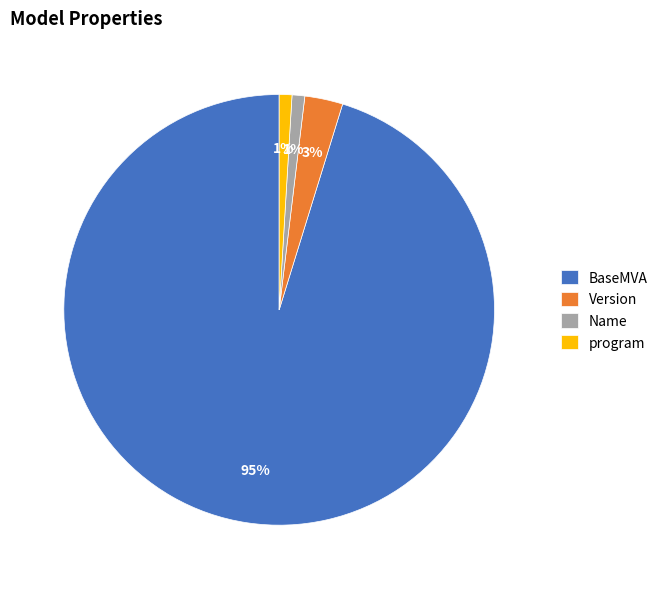

Which category accounts for the majority?

BaseMVA